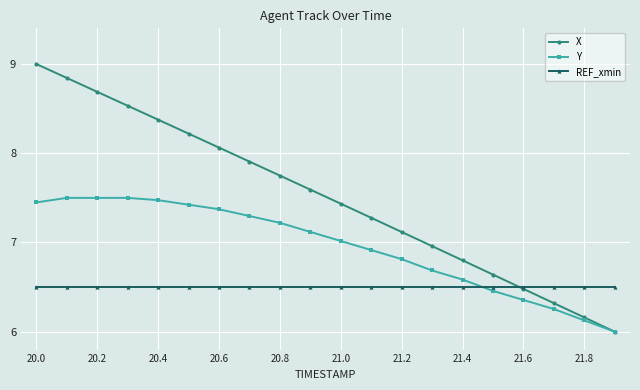

What is the greatest value displayed?

9.0